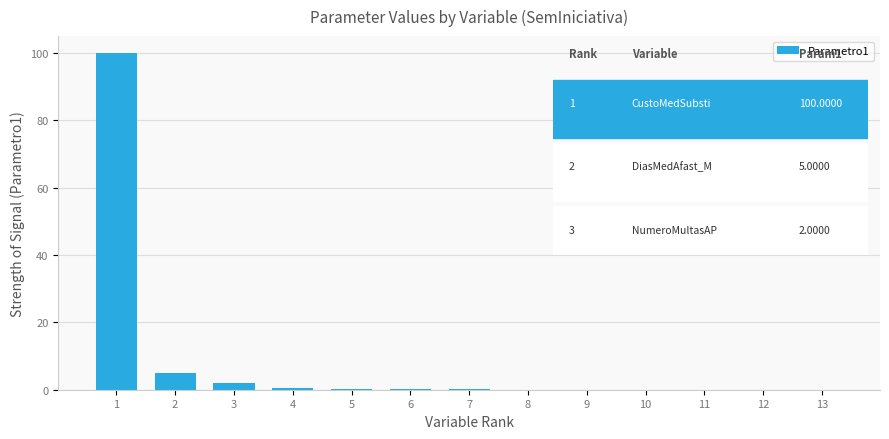

What is the maximum value shown in the chart?

100.0